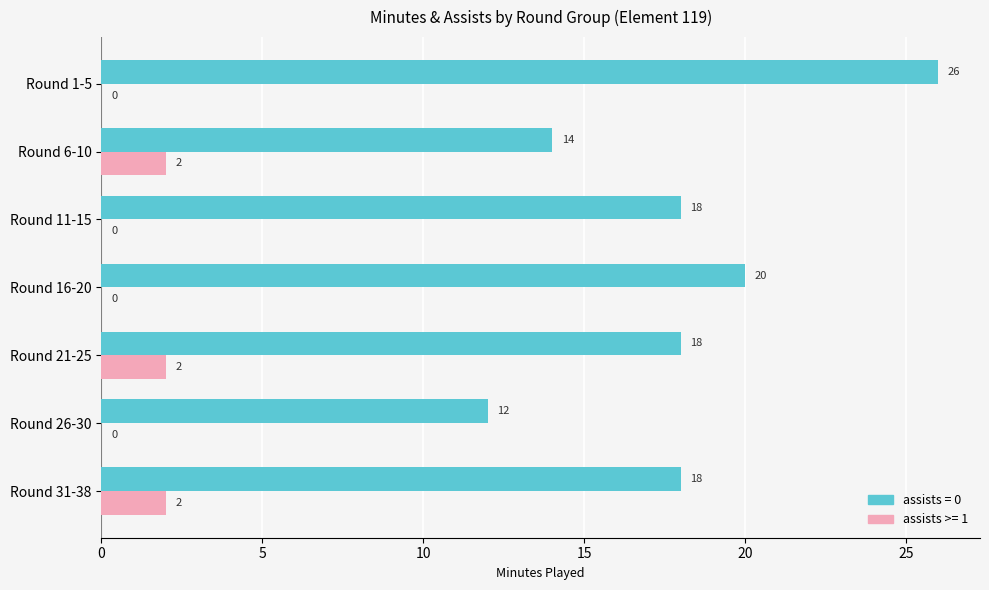

At which category is the sum across all series the highest?

Round 1-5